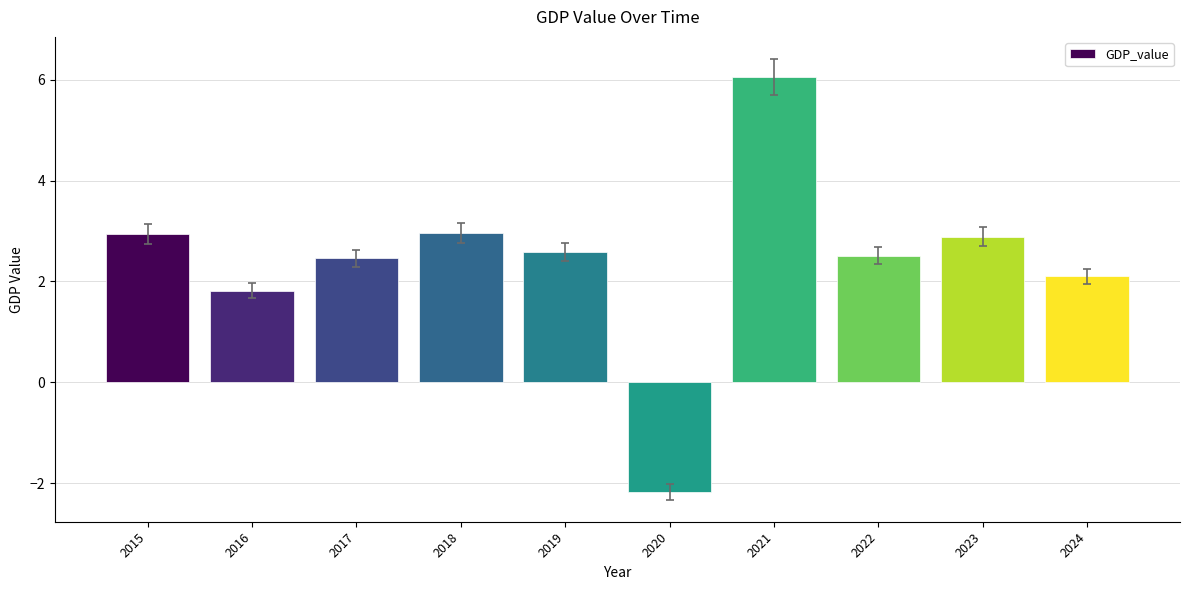

How many bars are there in total?

10